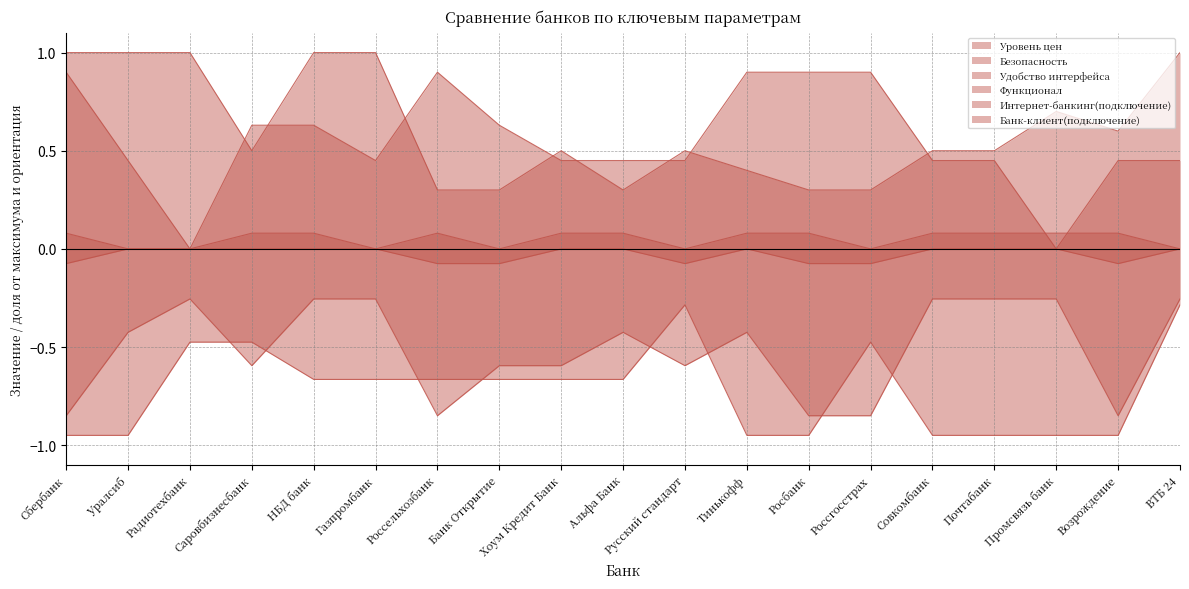

Is the value of Удобство интерфейса at Уралсиб greater than the value of Функционал at Альфа Банк?

Yes